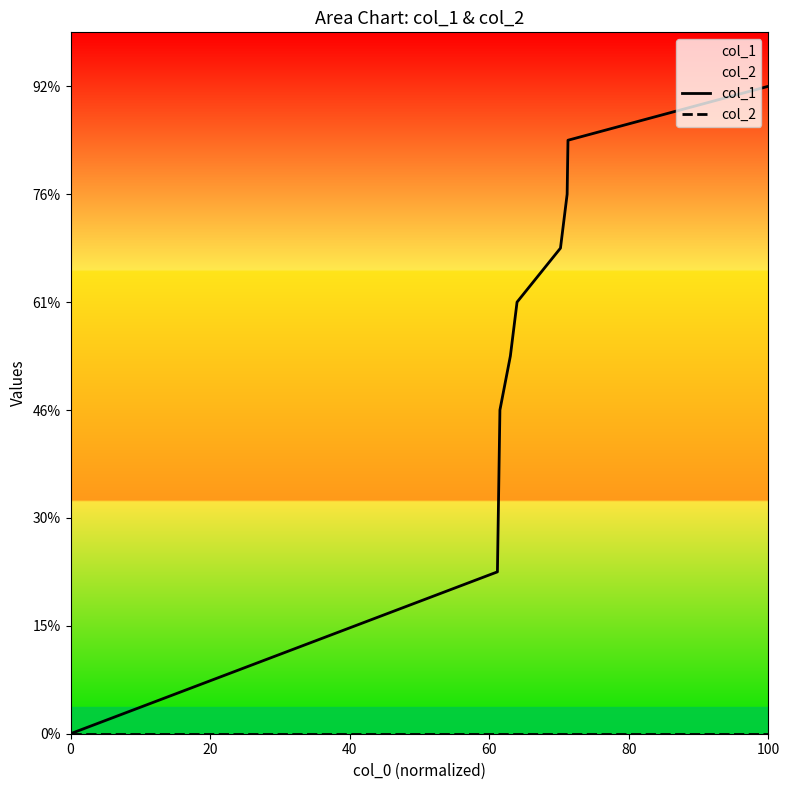

What are all the series names shown in the legend?

col_1, col_2